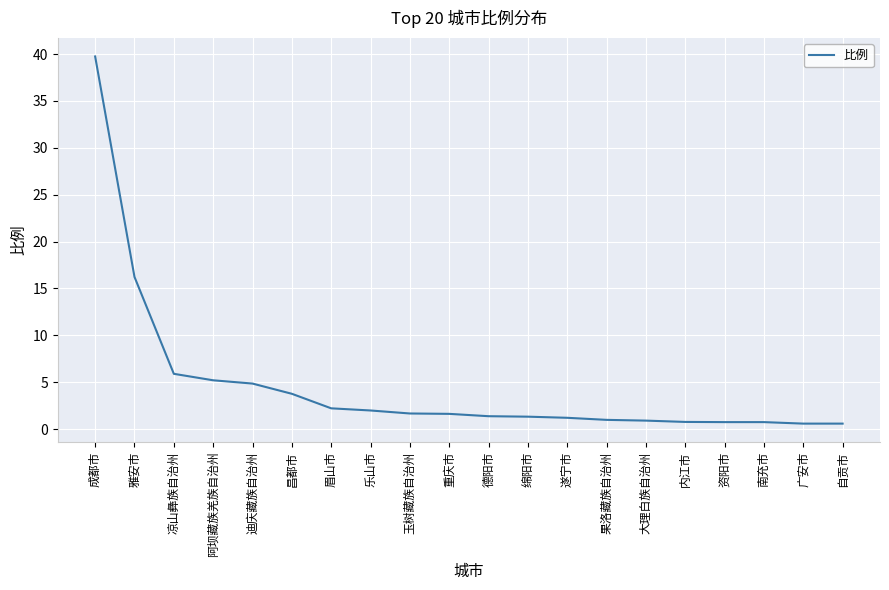

What is the greatest value displayed?

39.7